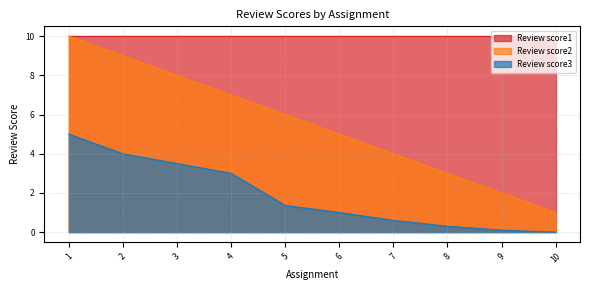

What is the minimum value for Review score2?

1.0